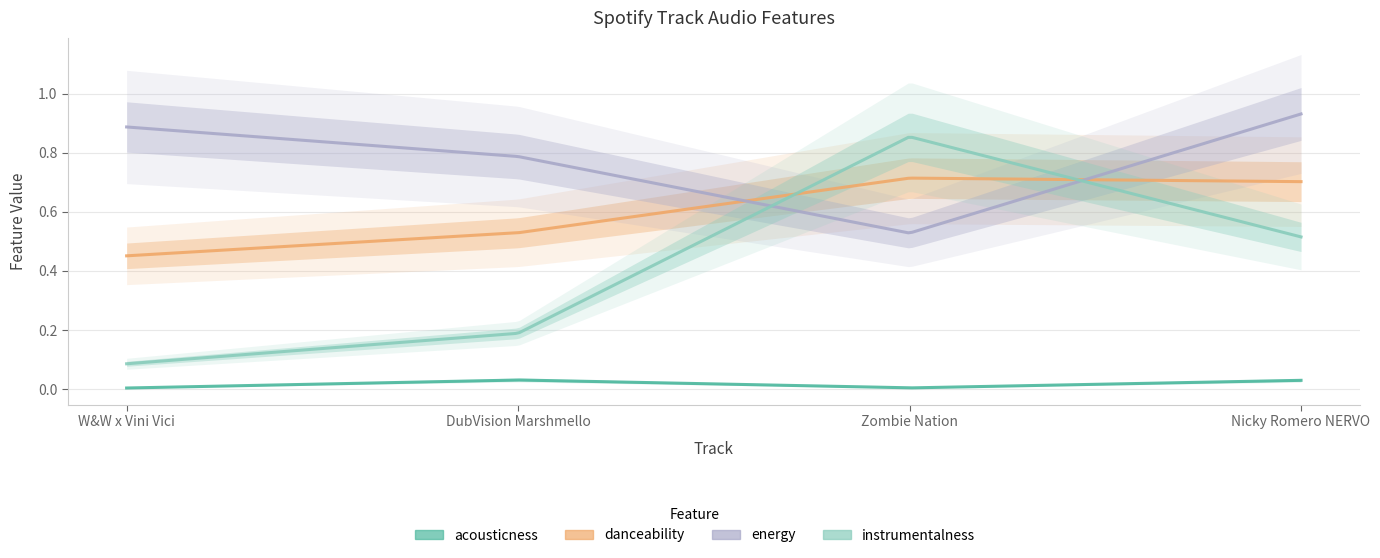

Count the number of categories in the chart.

4